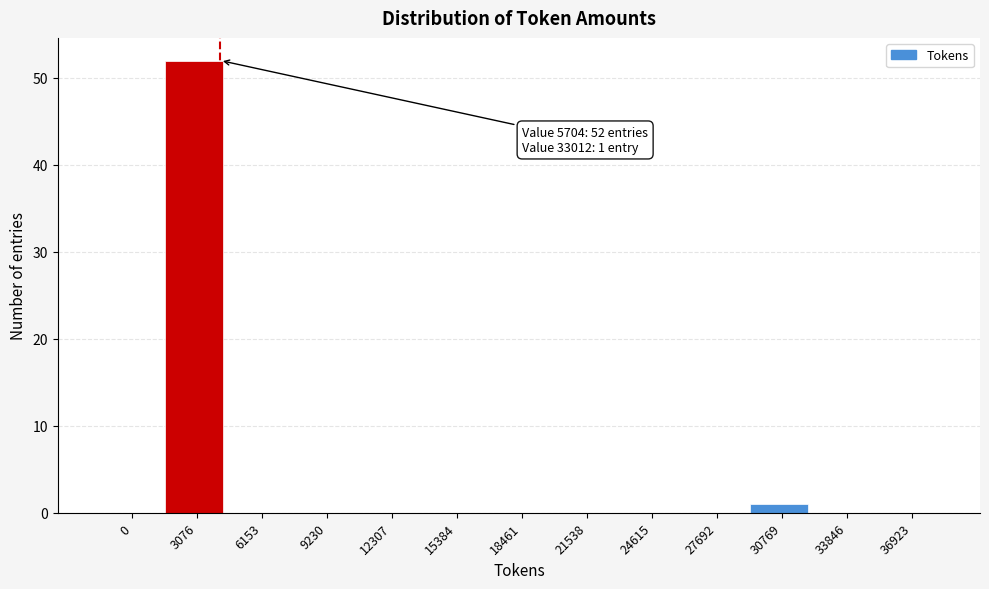

Reading left to right, transcribe all the data shown in this chart.

0=0	3076=52	6153=0	9230=0	12307=0	15384=0	18461=0	21538=0	24615=0	27692=0	30769=1	33846=0	36923=0